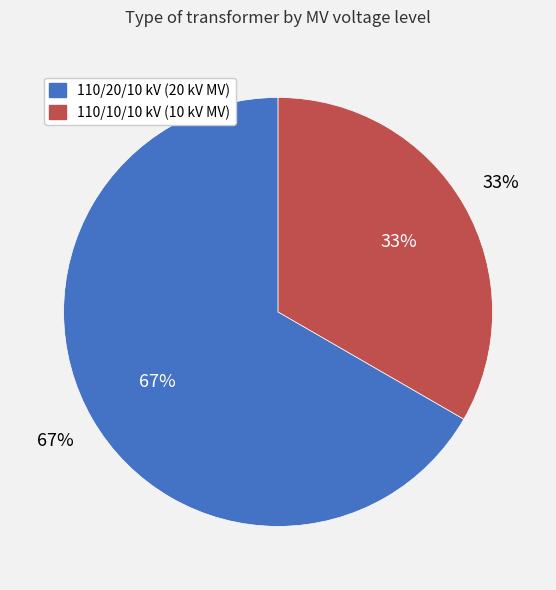

What percentage is the 63/25/38 MVA 110/10/10 kV slice, to the nearest percent?

33%